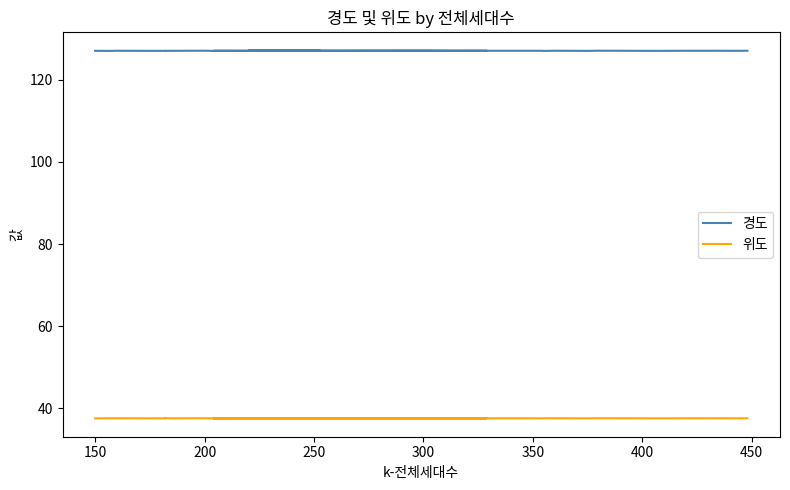

At which label is 경도 closest to 127?

150